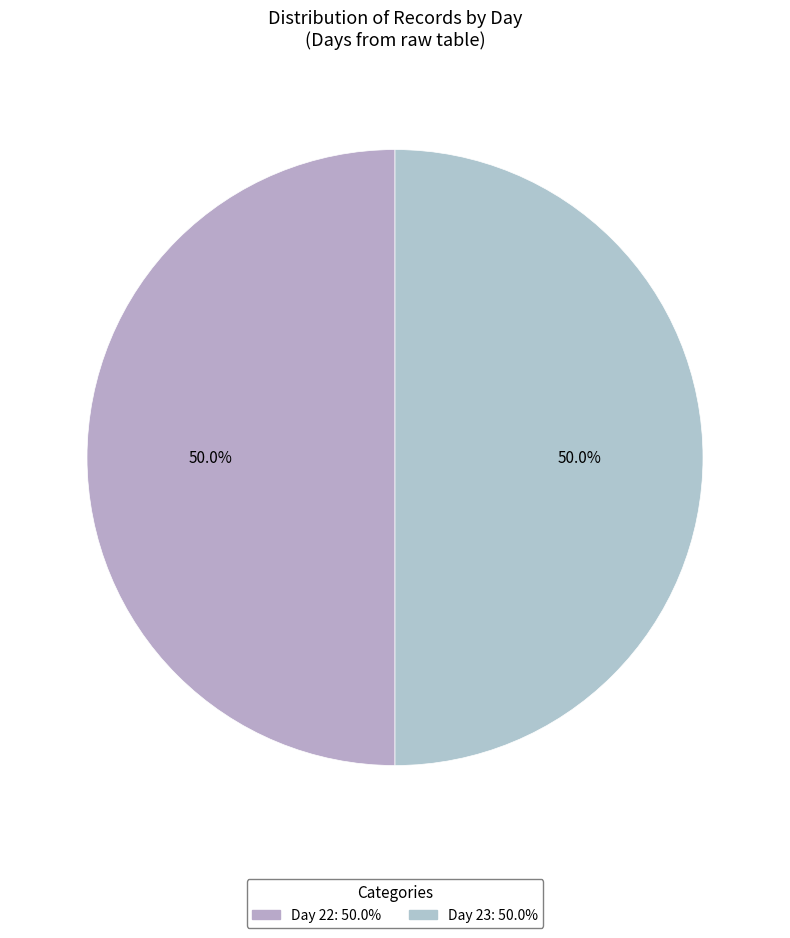

How many slices are in this pie chart?

2